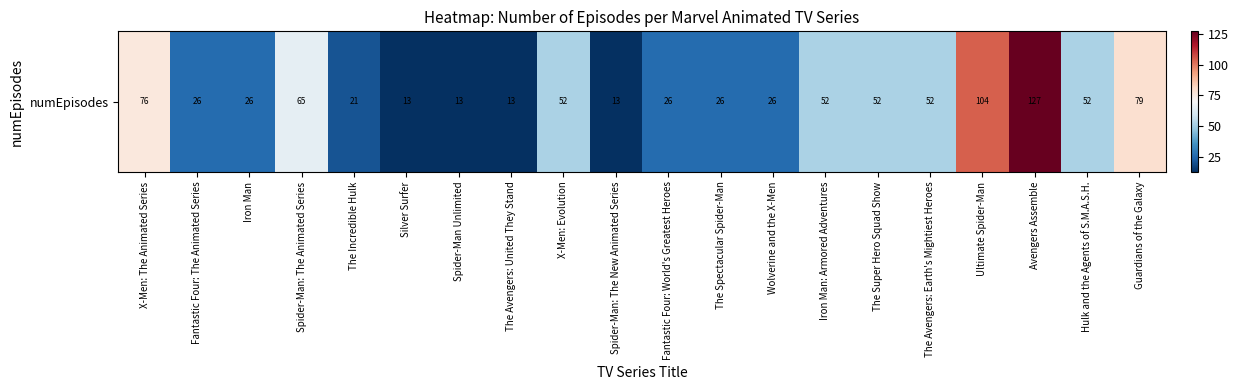

What is the change in value from Fantastic Four: The Animated Series to The Avengers: Earth's Mightiest Heroes?

+26